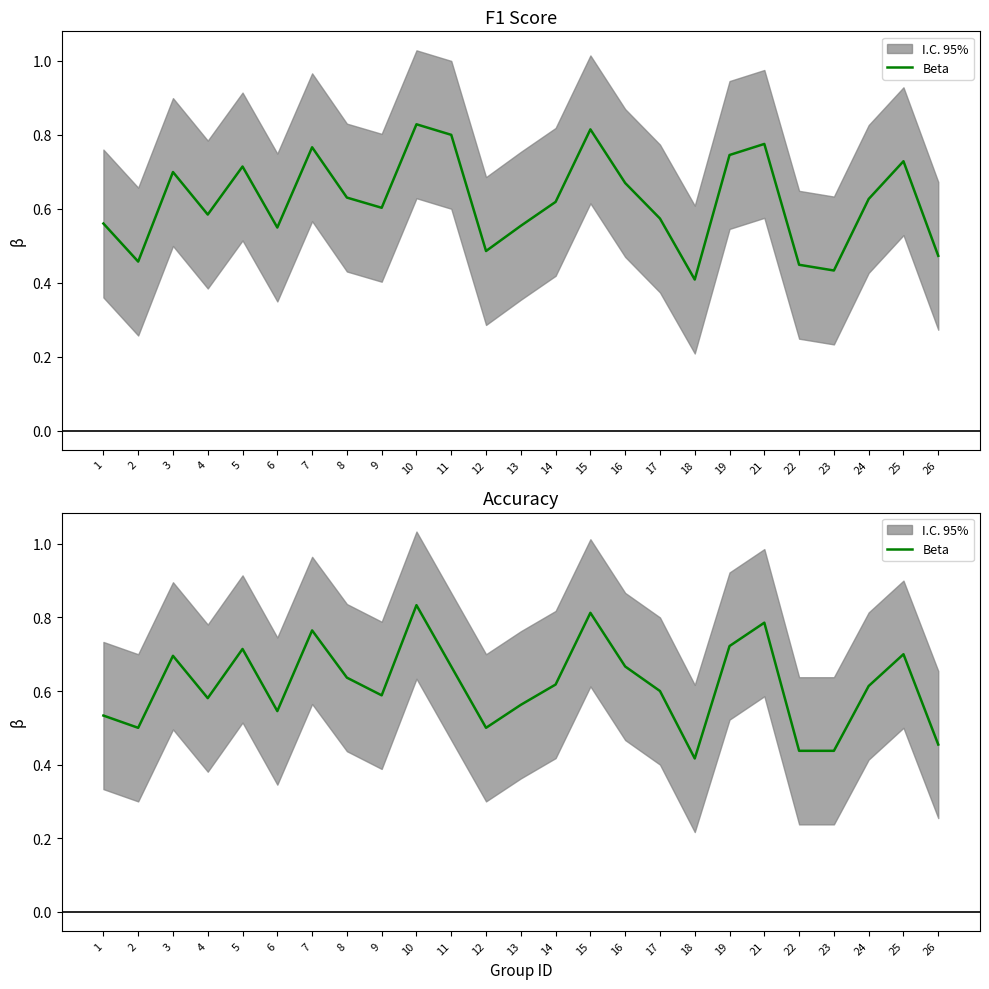

True or false: the data shows 0.6 at 9.

True